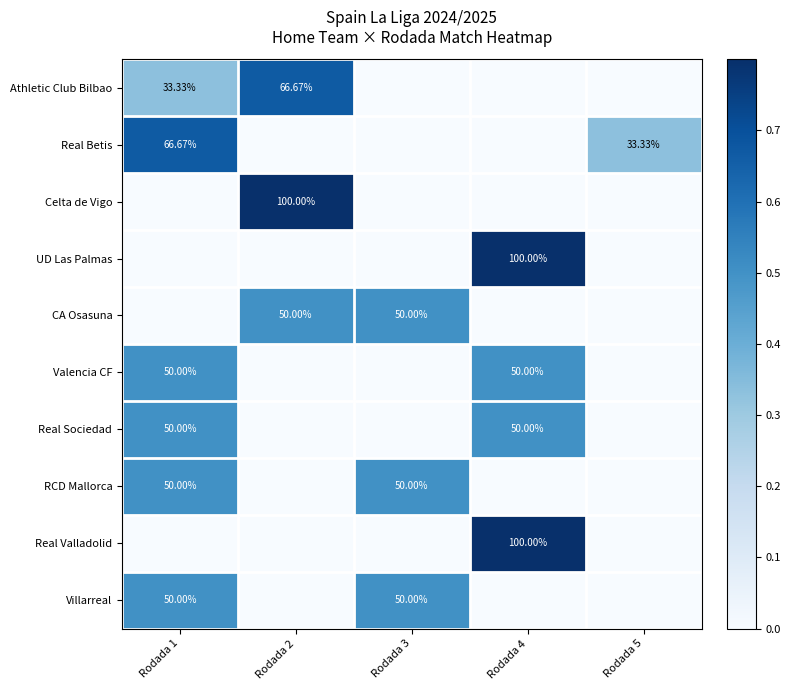

What is the total value across all series at Rodada 1?

3.0